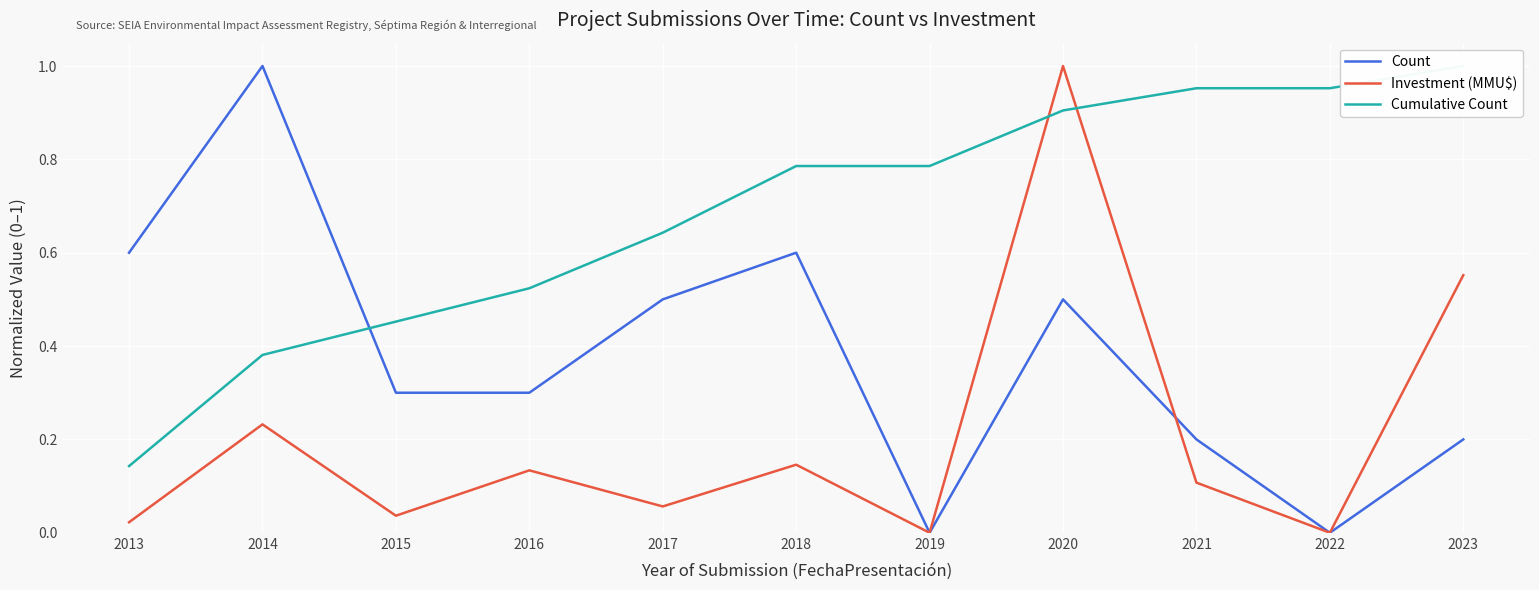

Read the Investment (MMU$) value at 2020.

1.0